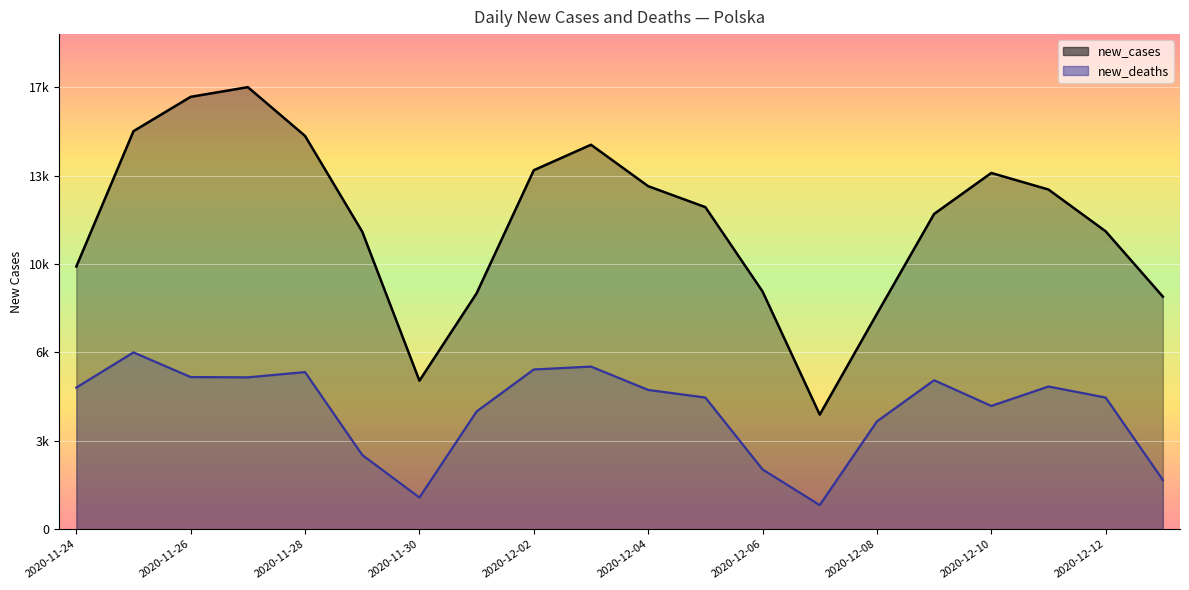

List the series in order of their overall mean, highest first.

new_cases, new_deaths